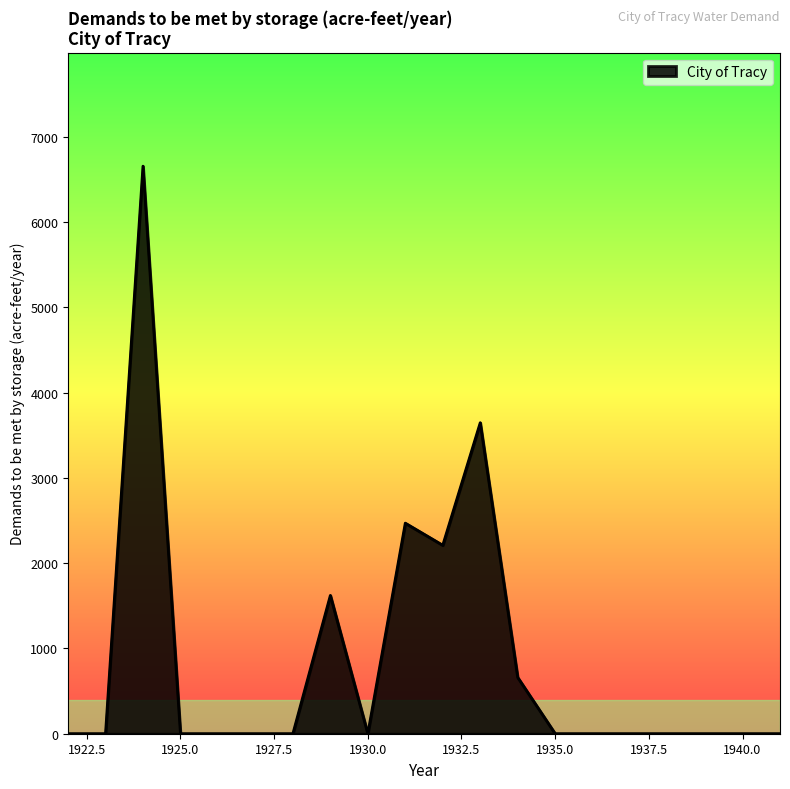

What is the difference between the maximum and minimum values?

6655.3